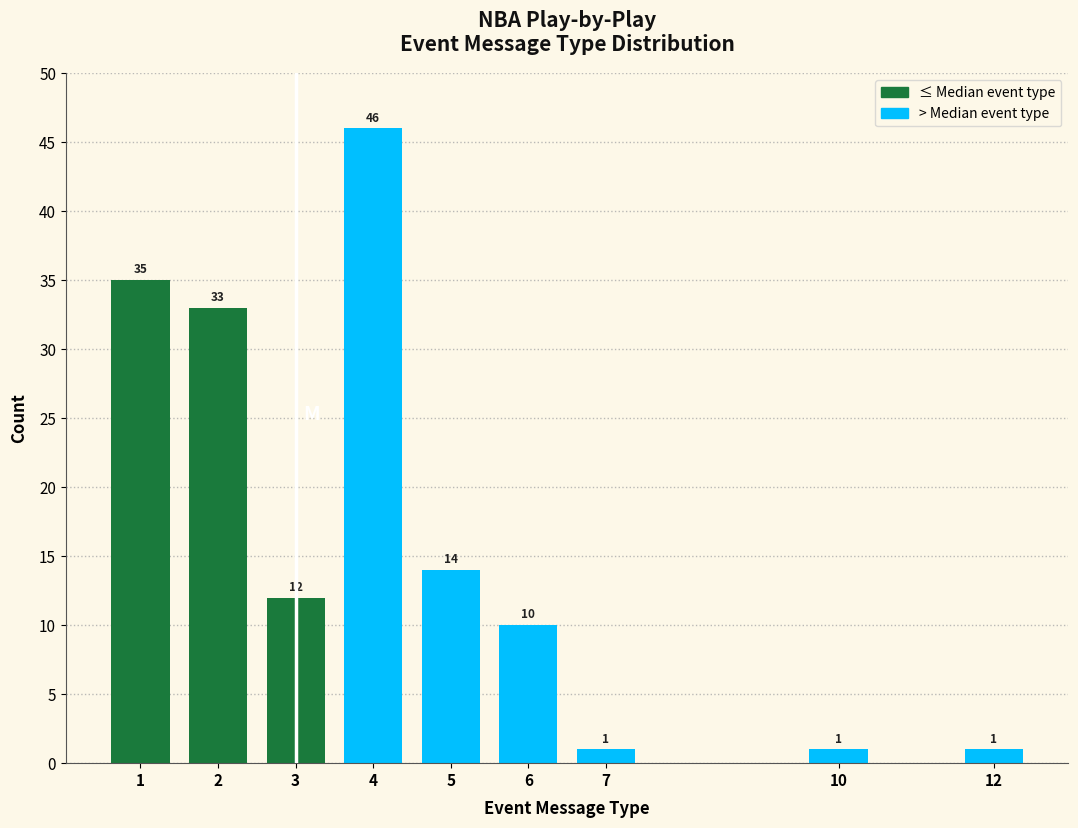

Reading left to right, what are all the values shown in this chart?

35	33	12	46	14	10	1	1	1